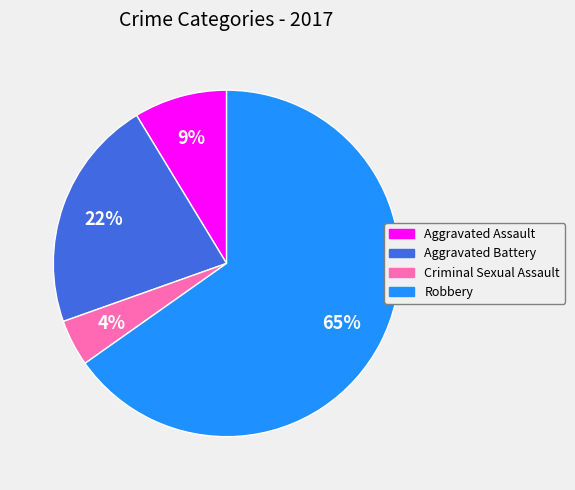

Is it true that Robbery is 65% of the pie?

True